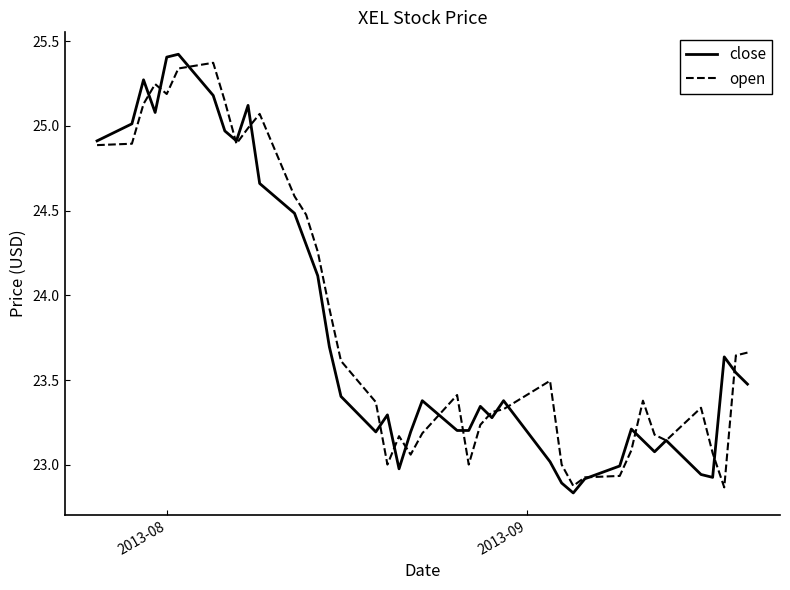

What is the difference between the second highest and second lowest values in the open series?

2.5